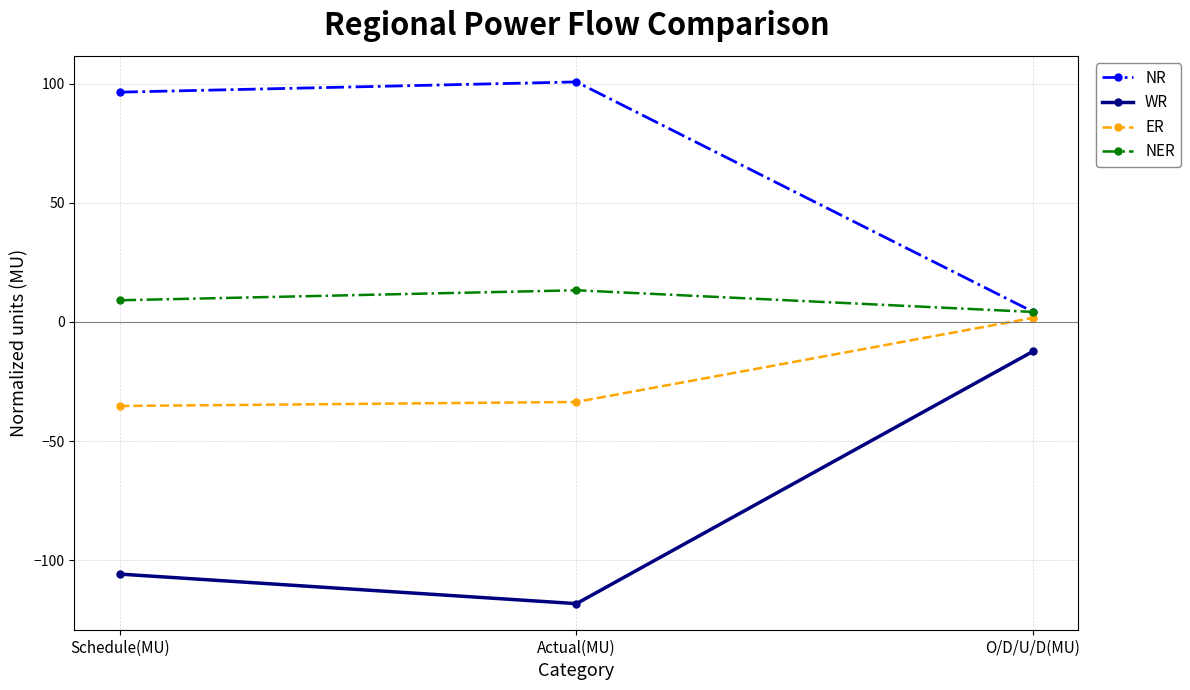

Which series changed the most between Actual(MU) and O/D/U/D(MU)?

WR